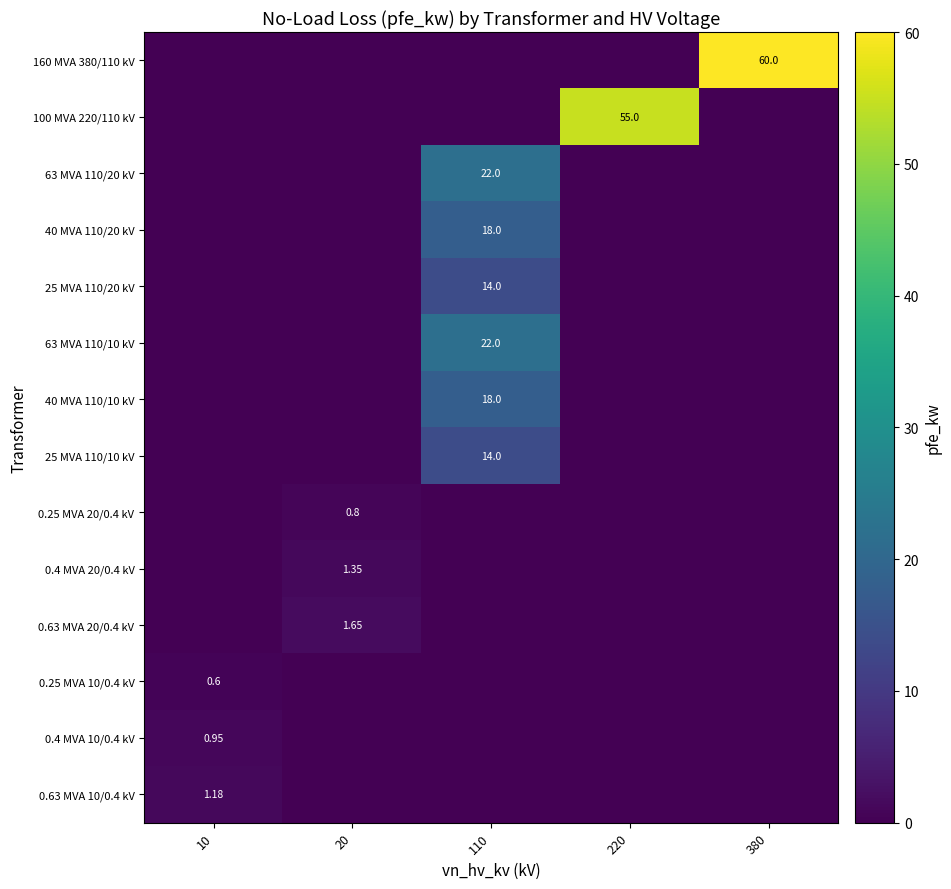

At which category is the sum across all series the highest?

110